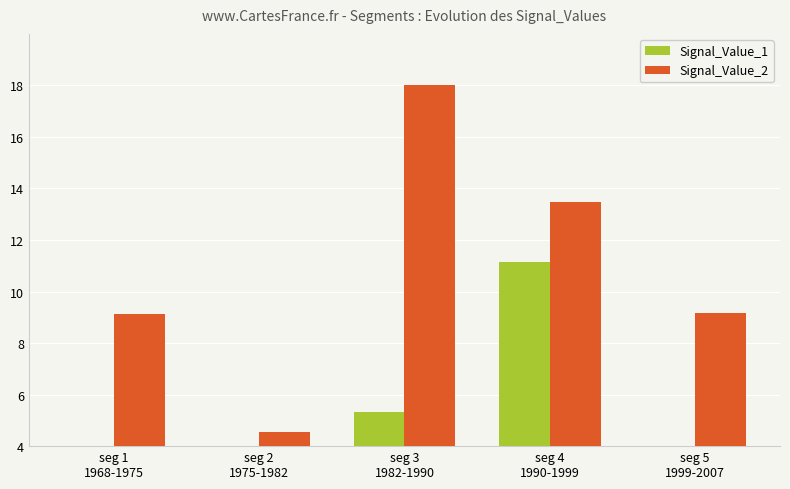

Reading right to left, list all the values displayed in this chart.

Signal_Value_1: seg 5
1999-2007=0.4	seg 4
1990-1999=11.1	seg 3
1982-1990=5.3	seg 2
1975-1982=3.9	seg 1
1968-1975=3.1
Signal_Value_2: seg 5
1999-2007=9.2	seg 4
1990-1999=13.5	seg 3
1982-1990=18.0	seg 2
1975-1982=4.6	seg 1
1968-1975=9.1